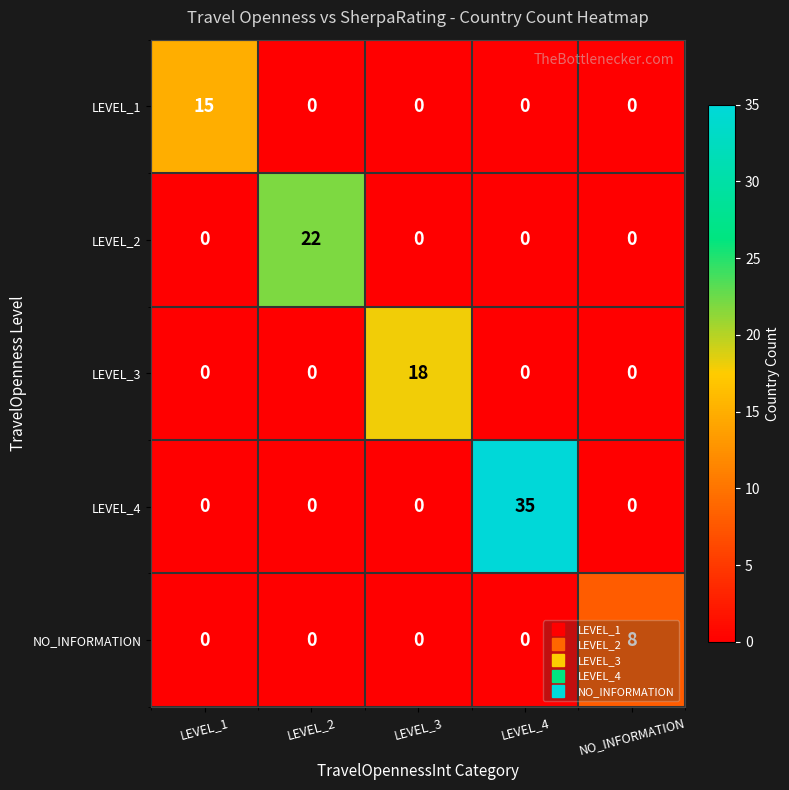

The LEVEL_1 series shows 0 at LEVEL_3. True or false?

True